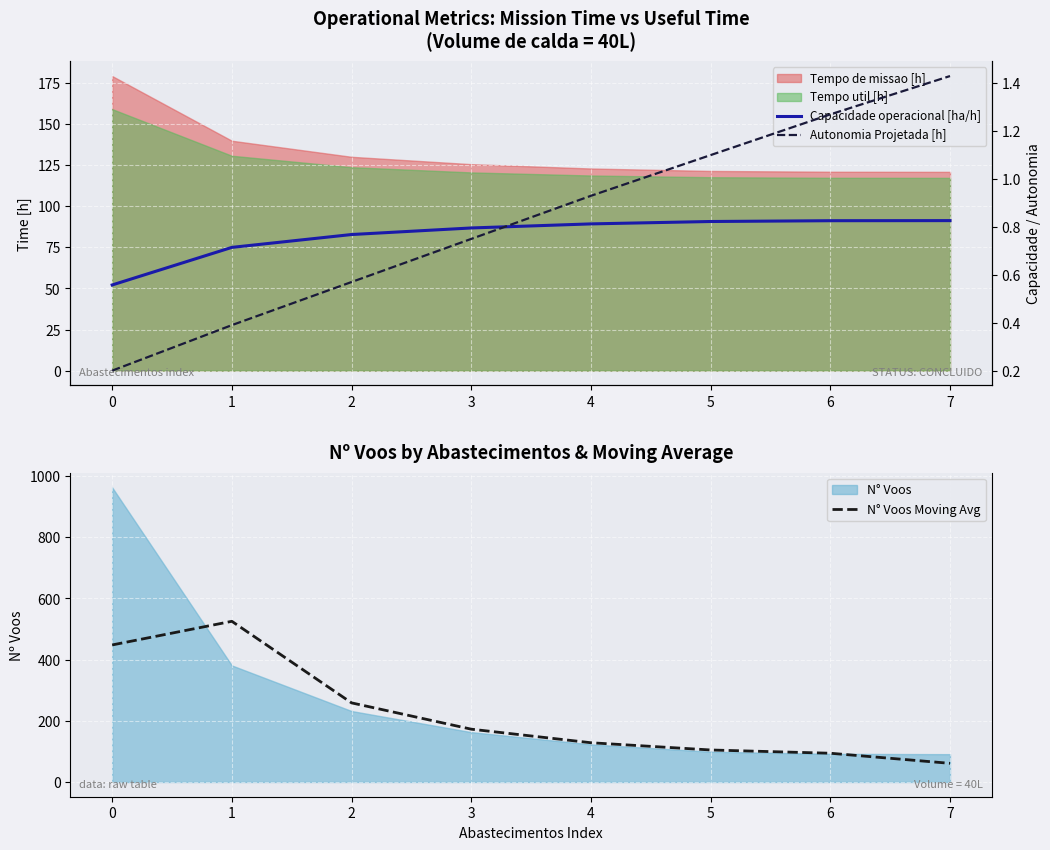

True or false: Capacidade operacional [ha/h] and N° Voos Moving Avg cross at least once.

False